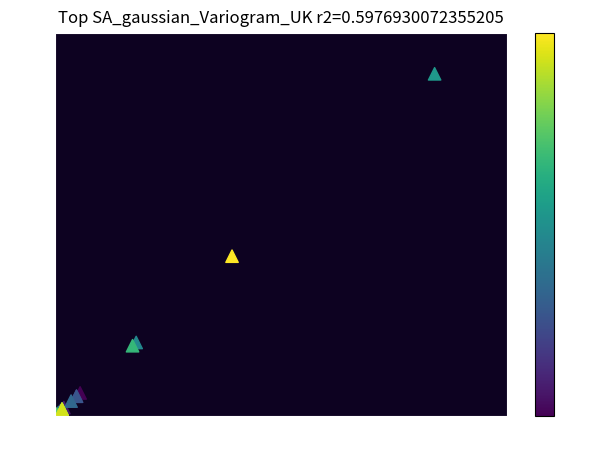

What Y value in the scatter plot is closest to 22?

20.9